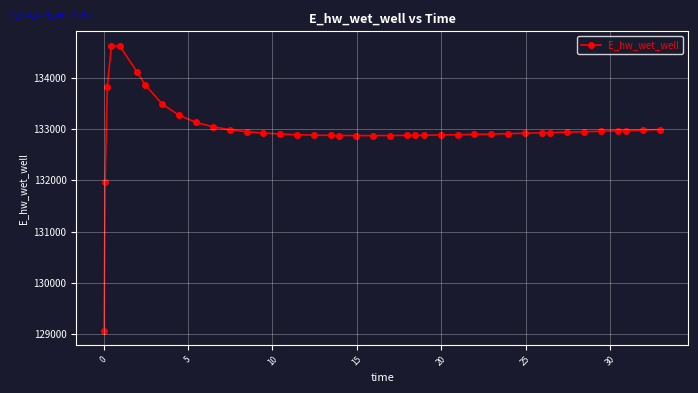

What is the difference between the second highest and second lowest values?

2645.3